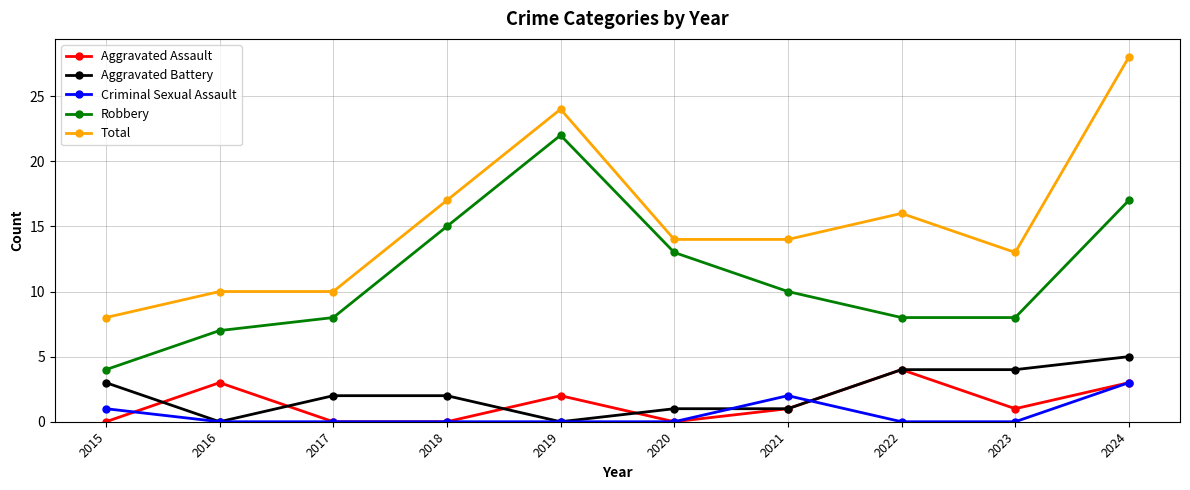

What are all the series names shown in the legend?

Aggravated Assault, Aggravated Battery, Criminal Sexual Assault, Robbery, Total